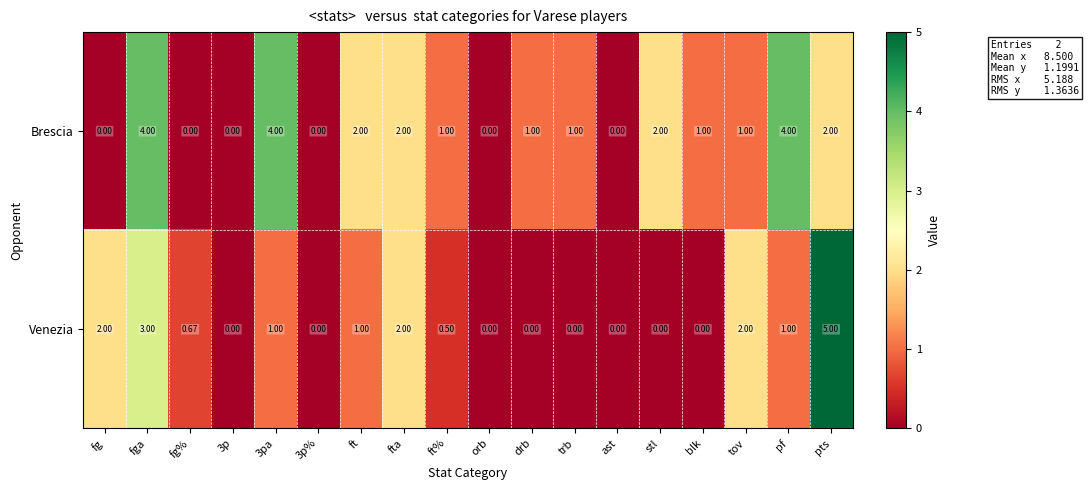

Rank the series by their average value, from highest to lowest.

Brescia, Venezia